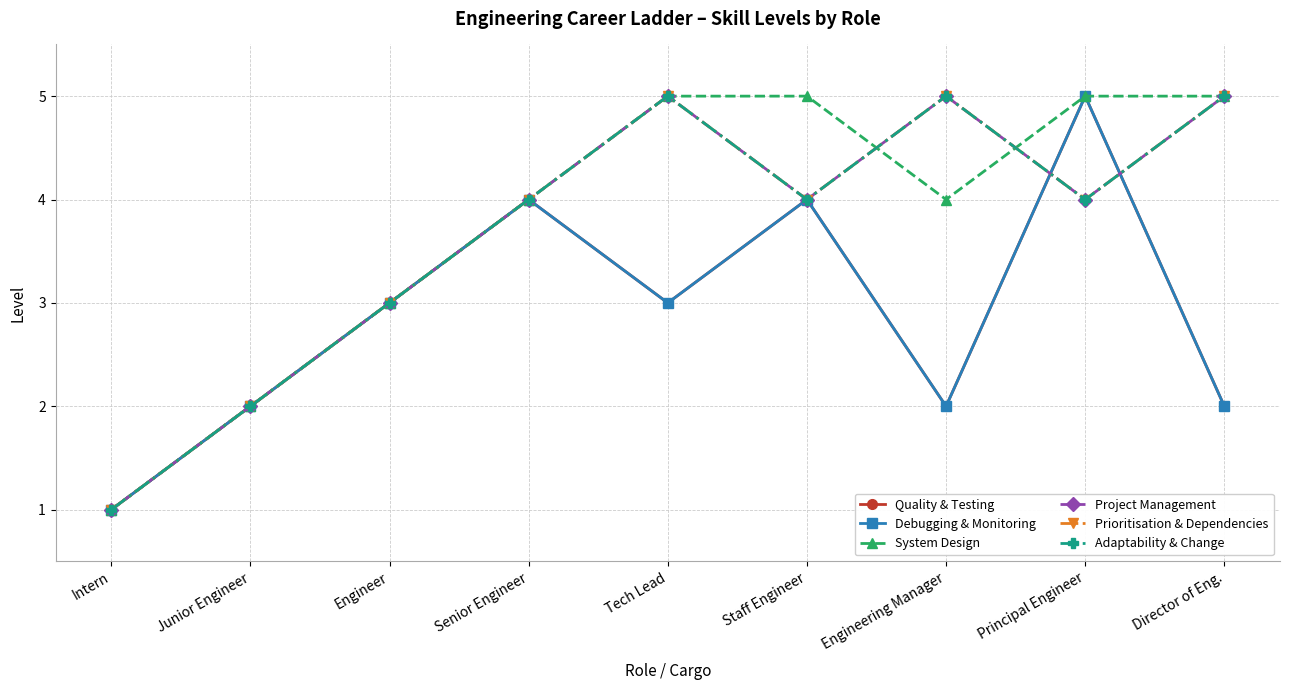

Which has a higher value, Engineer or Principal Engineer?

Principal Engineer